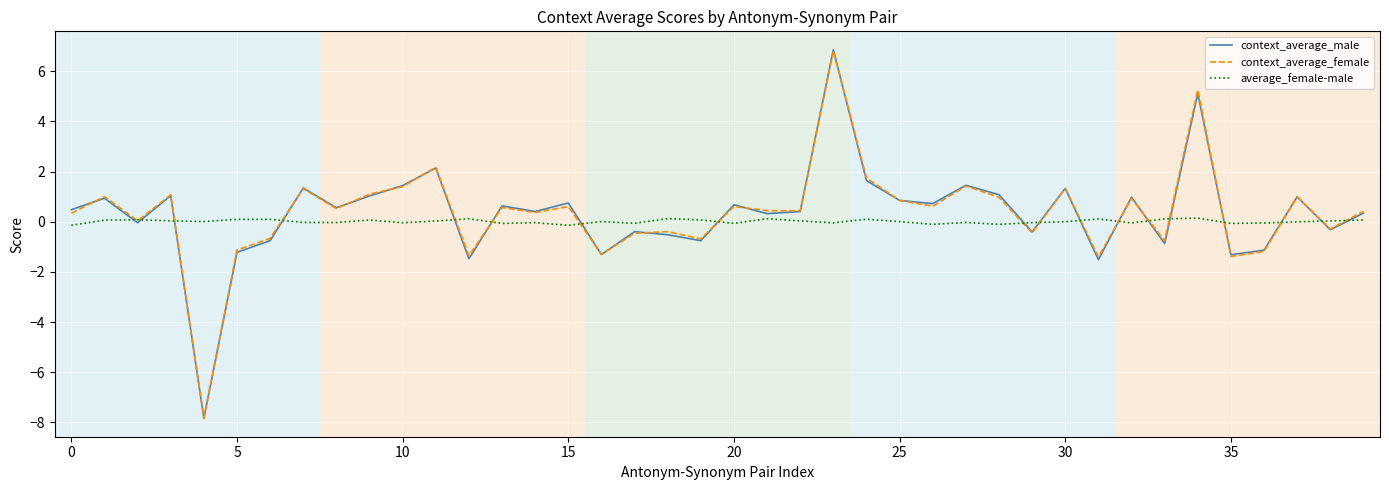

How many categories are shown in the chart?

40